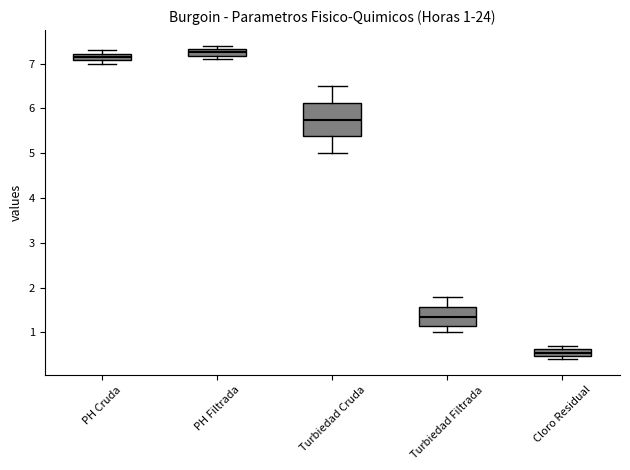

Comparing the boxes themselves (not the whiskers), which one is the tallest?

Turbiedad Cruda